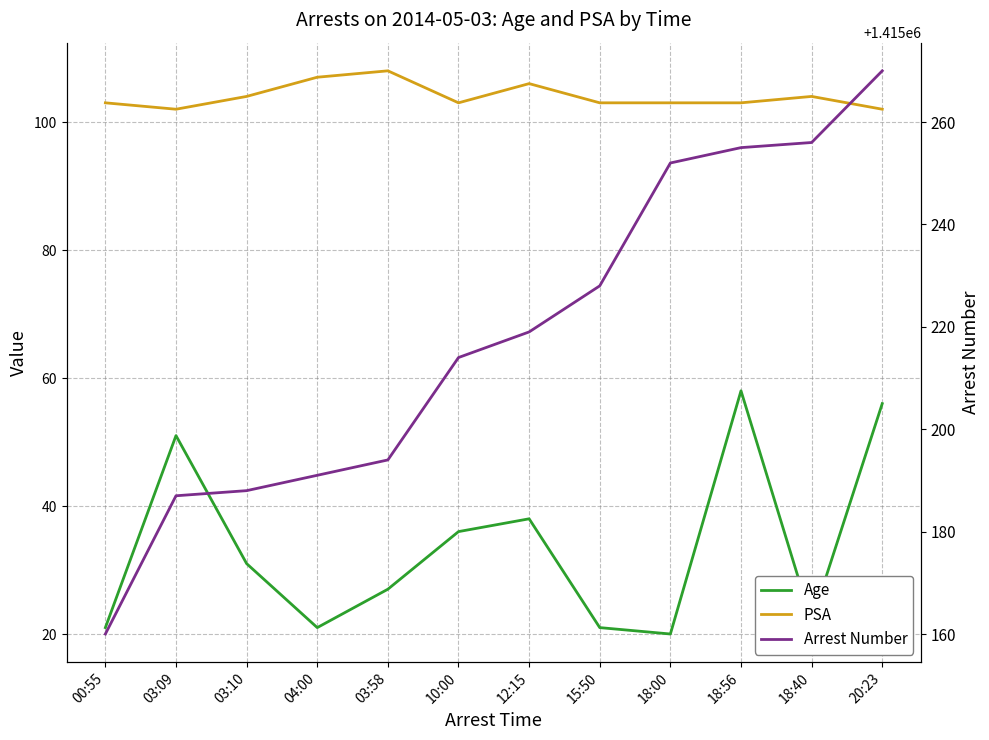

At how many categories does at least one series exceed 890061?

12